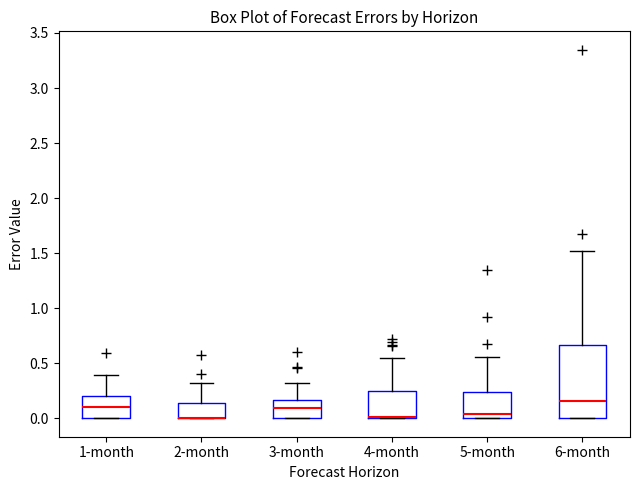

Where is the upper edge of the box for 6-month on the y-axis? The values are not printed on the chart, so give them approximately, as read against the axis.

0.65